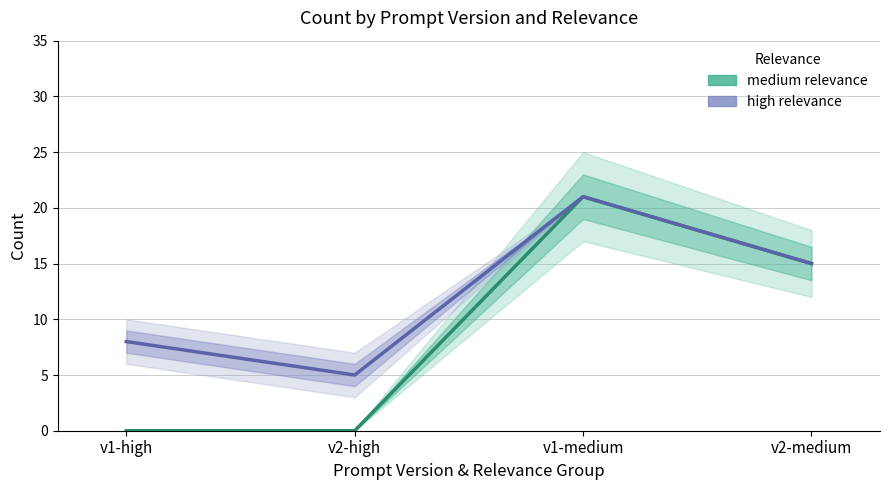

How many interior local peaks does the medium relevance series have?

1